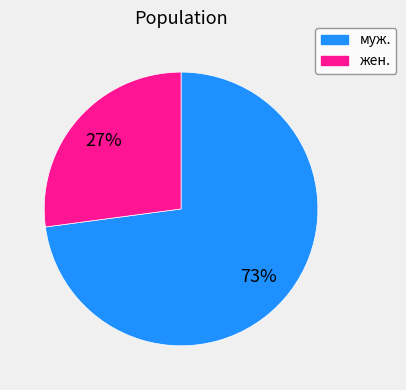

To the nearest percent, what is the average slice percentage?

50%